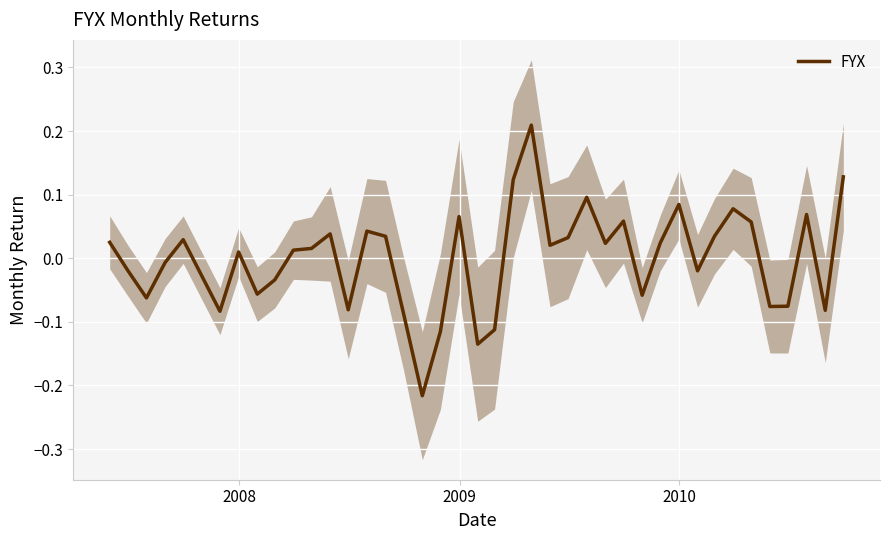

How many lines are shown in the chart?

1